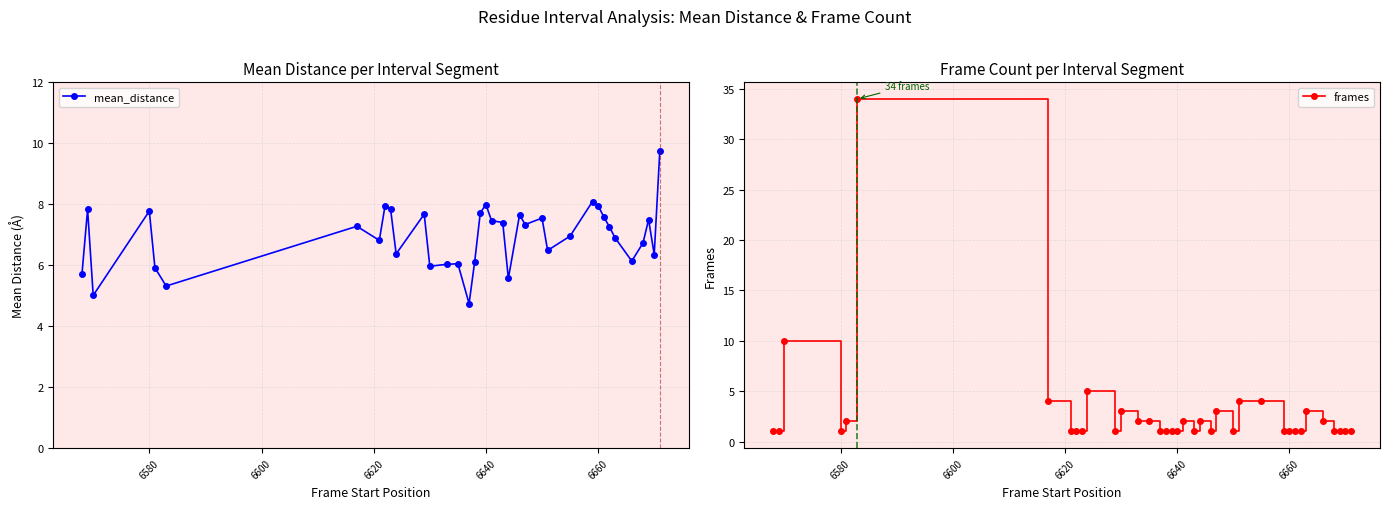

What is the highest value of the frames series?

34